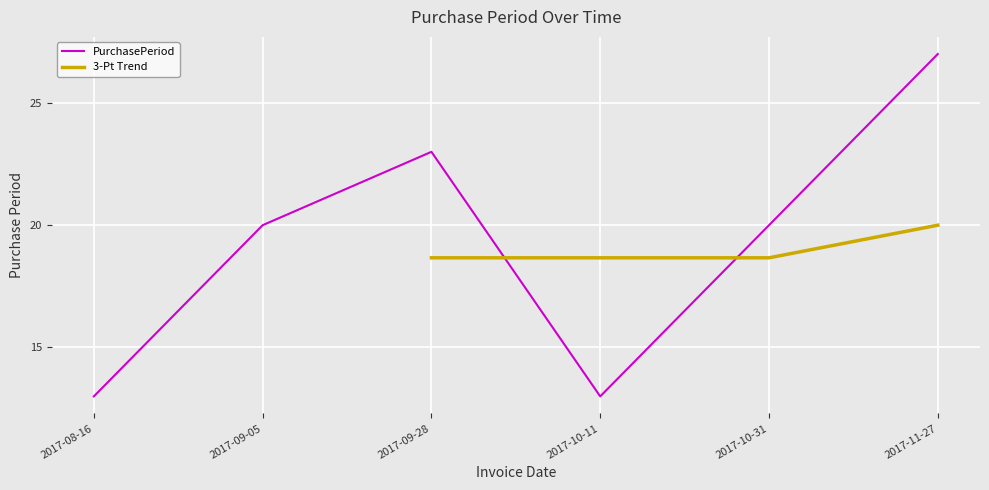

What is the ratio of the value at 2017-10-31 to the value at 2017-10-11?

1.5